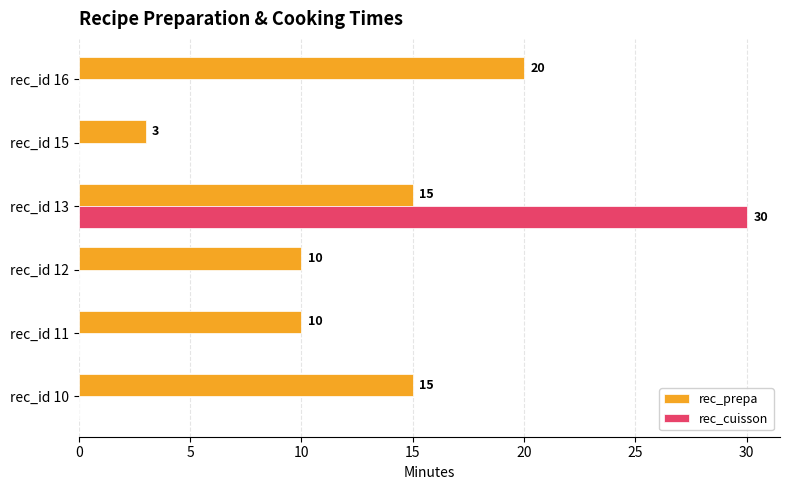

Which category has the highest value in the rec_cuisson series?

rec_id 13